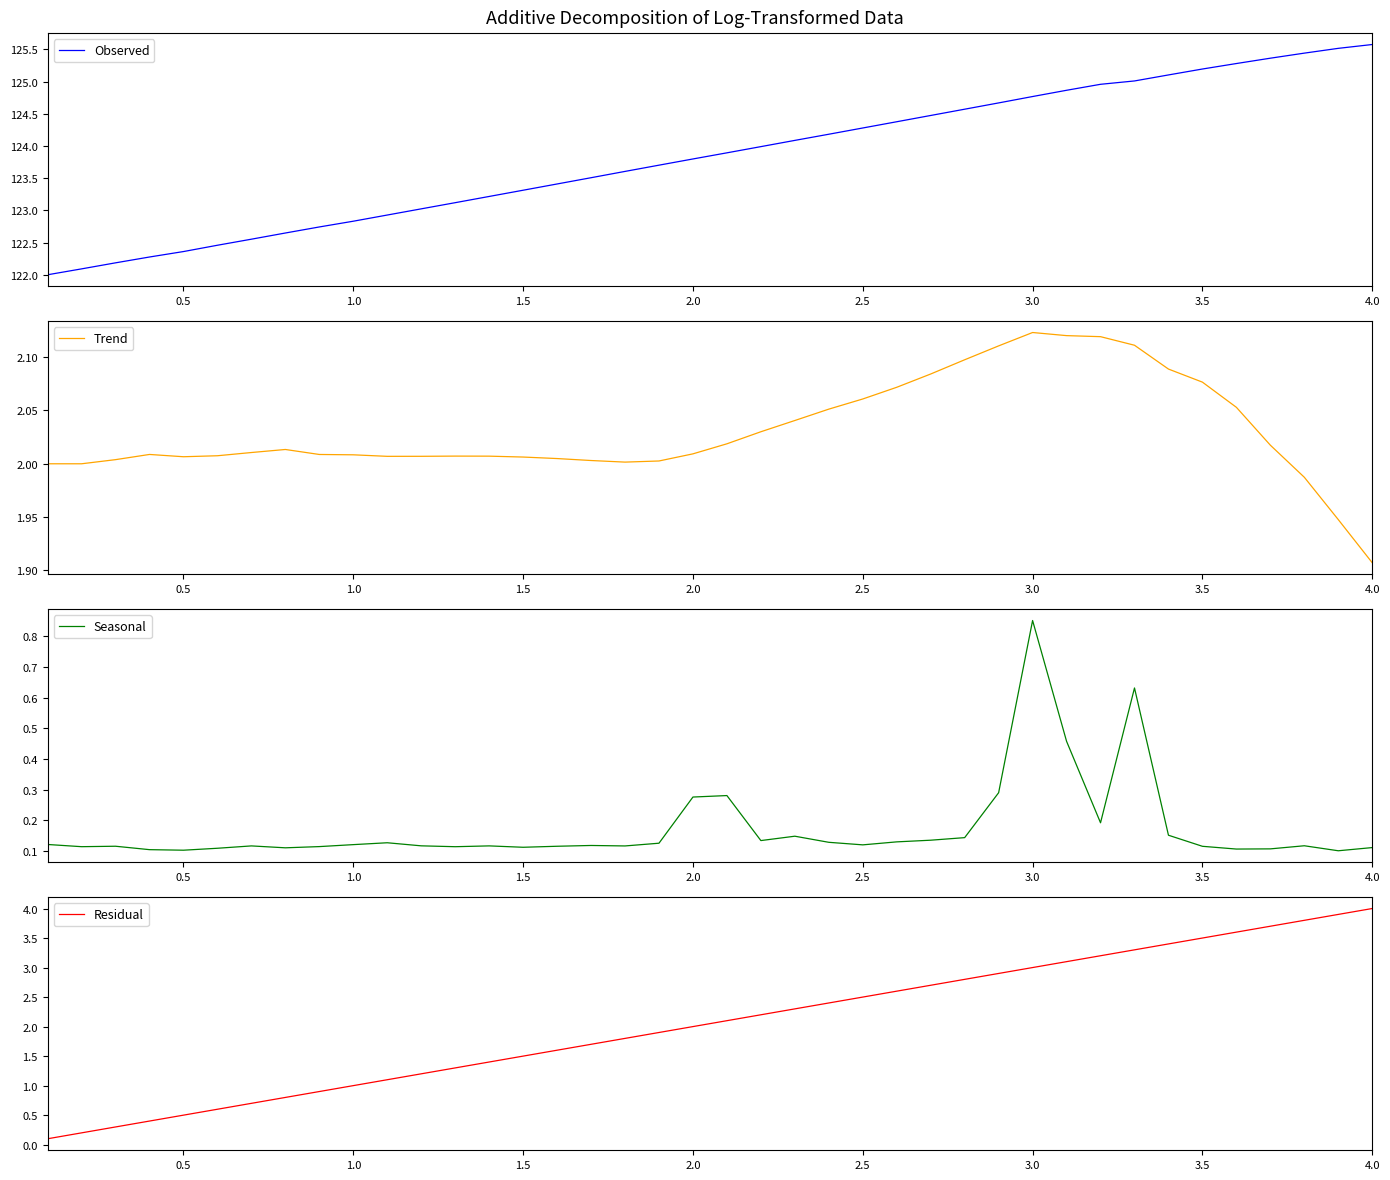

Which category has the highest value in the Observed series?

4.0